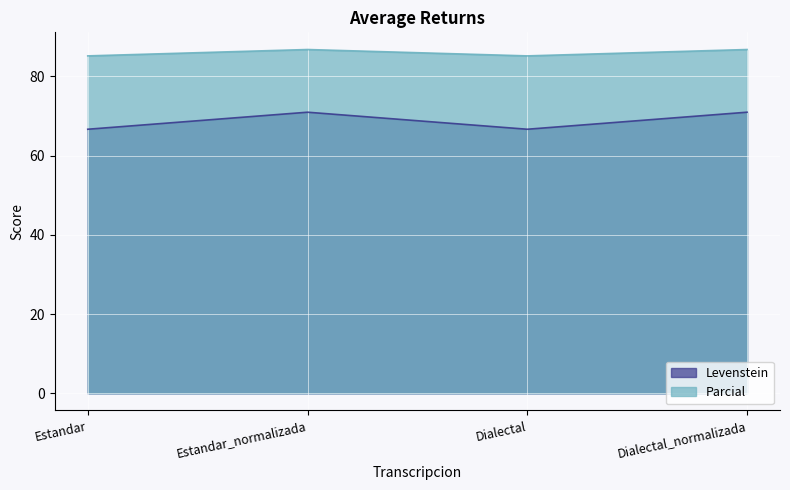

How many series are shown in this chart?

2